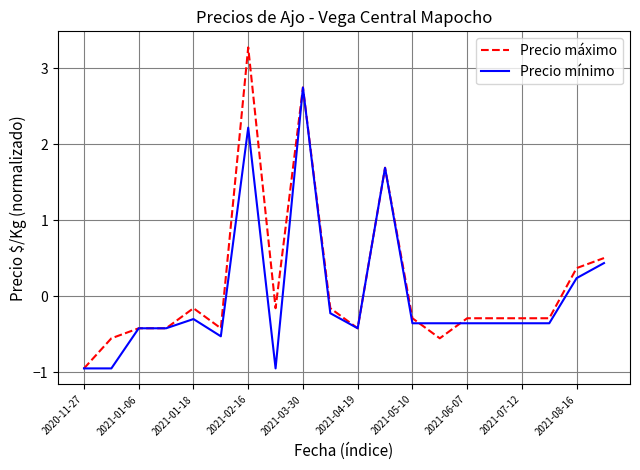

How many lines are shown in the chart?

2